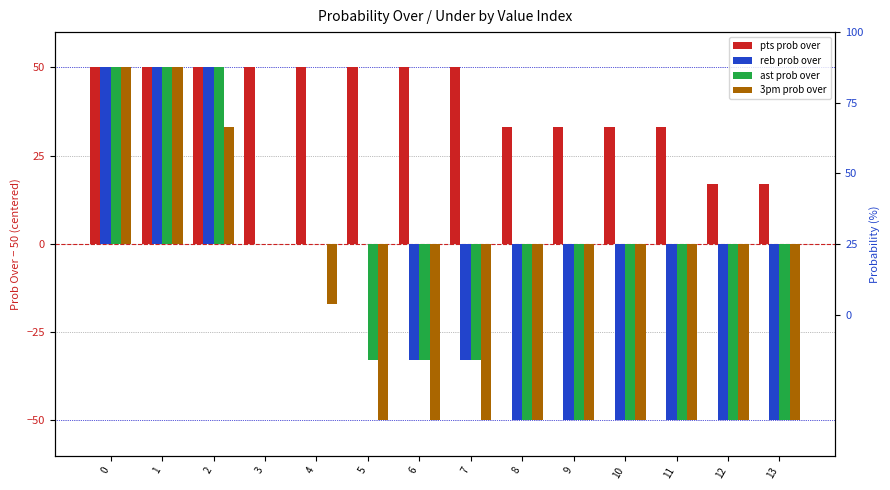

Which series has the largest total across all categories?

pts prob over